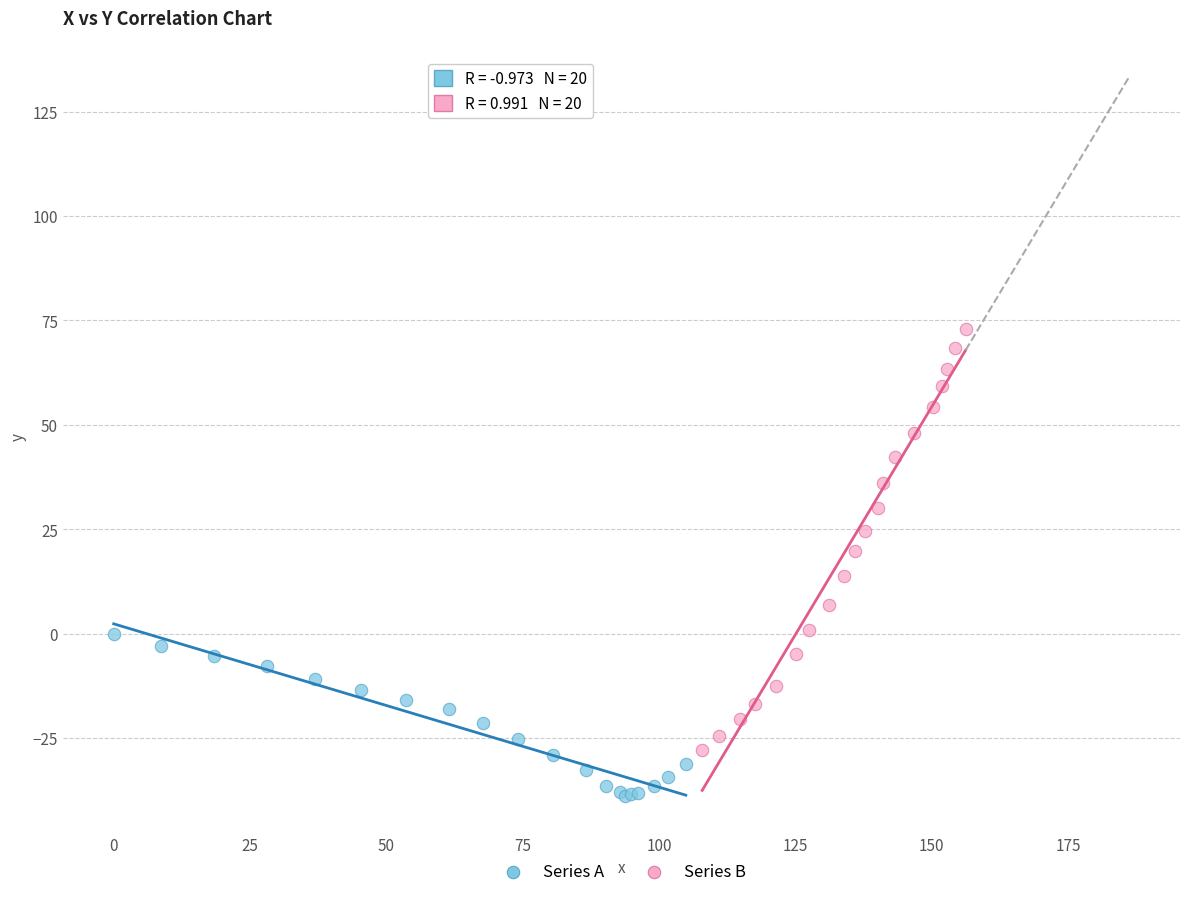

Which series has the widest spread of Y values?

Series B